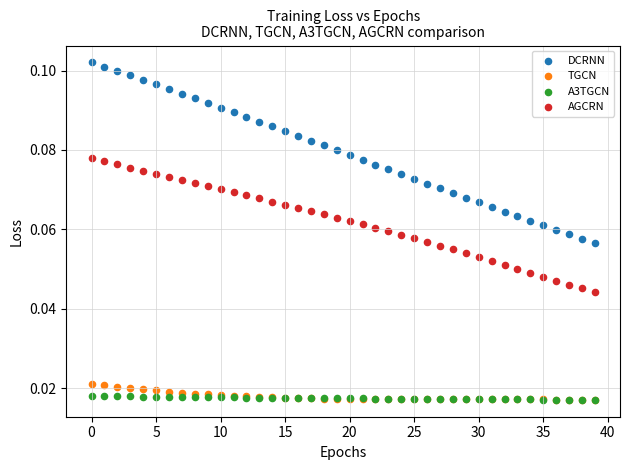

What are all the series names shown in the legend?

DCRNN, TGCN, A3TGCN, AGCRN